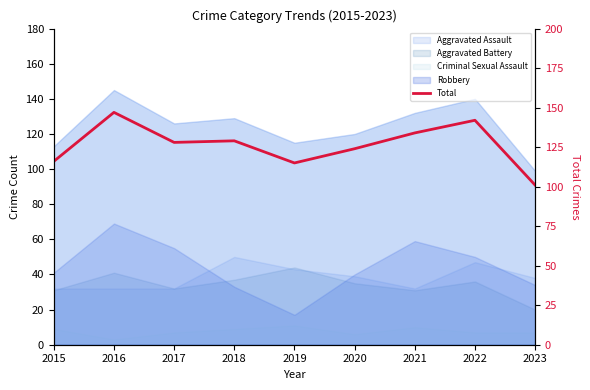

What is the sum of all values?

1136